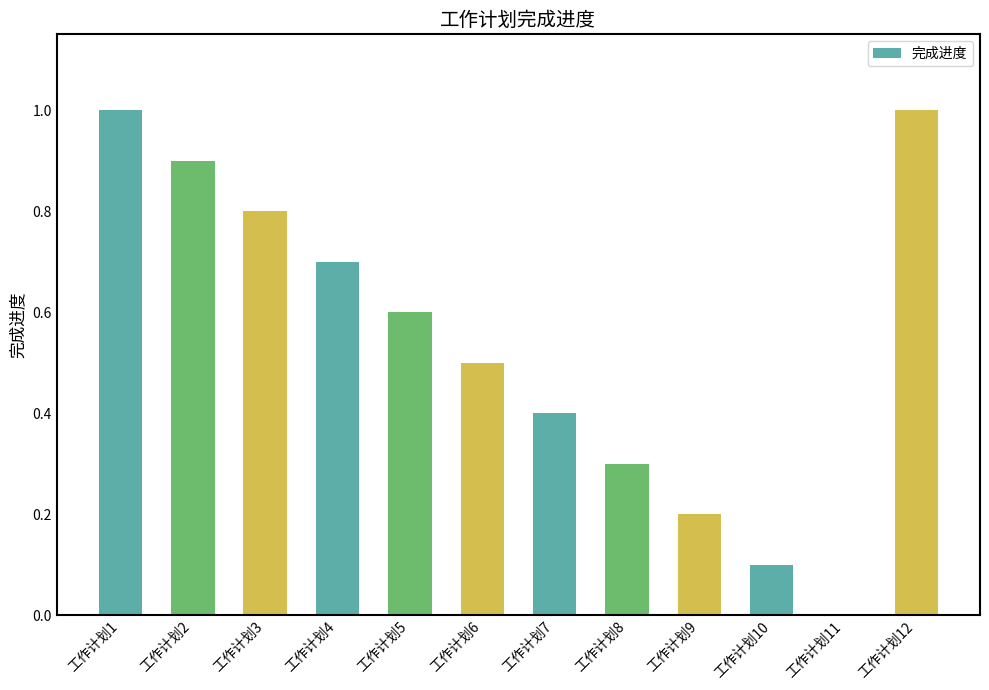

Reading left to right, what are all the values shown in this chart?

工作计划1=1.0	工作计划2=0.9	工作计划3=0.8	工作计划4=0.7	工作计划5=0.6	工作计划6=0.5	工作计划7=0.4	工作计划8=0.3	工作计划9=0.2	工作计划10=0.1	工作计划11=0.0	工作计划12=1.0